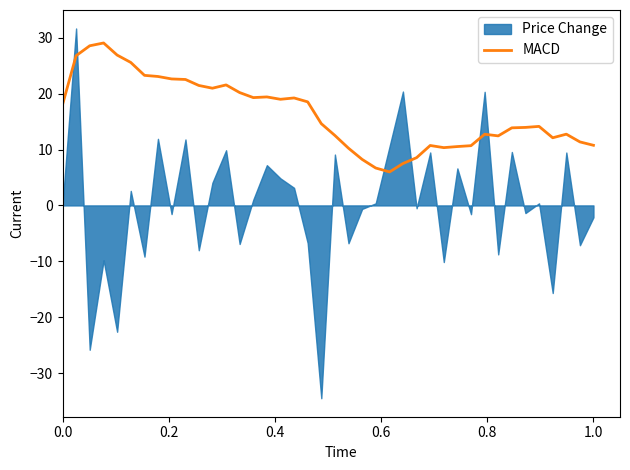

What is the maximum value for MACD?

29.1